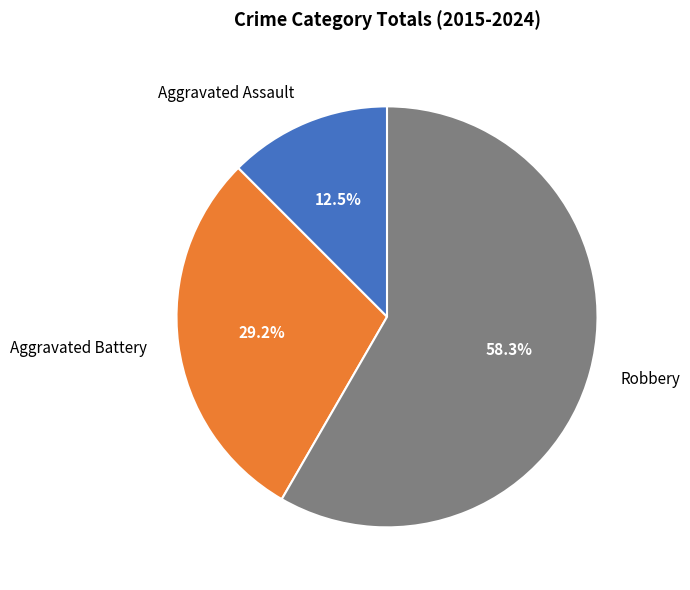

Does any single category account for the majority?

Yes